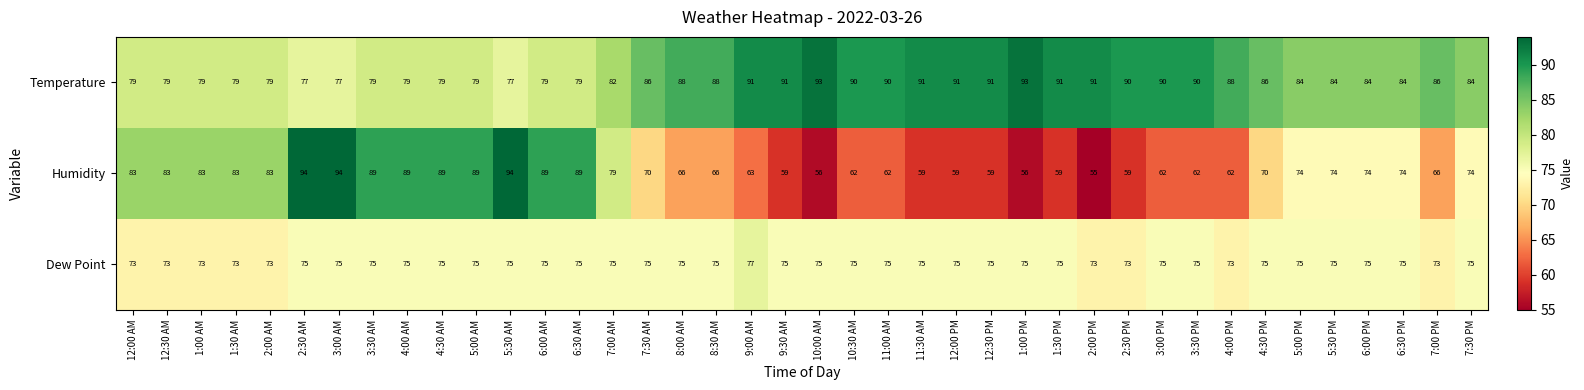

What is the total value across all series at 2:00 AM?

235